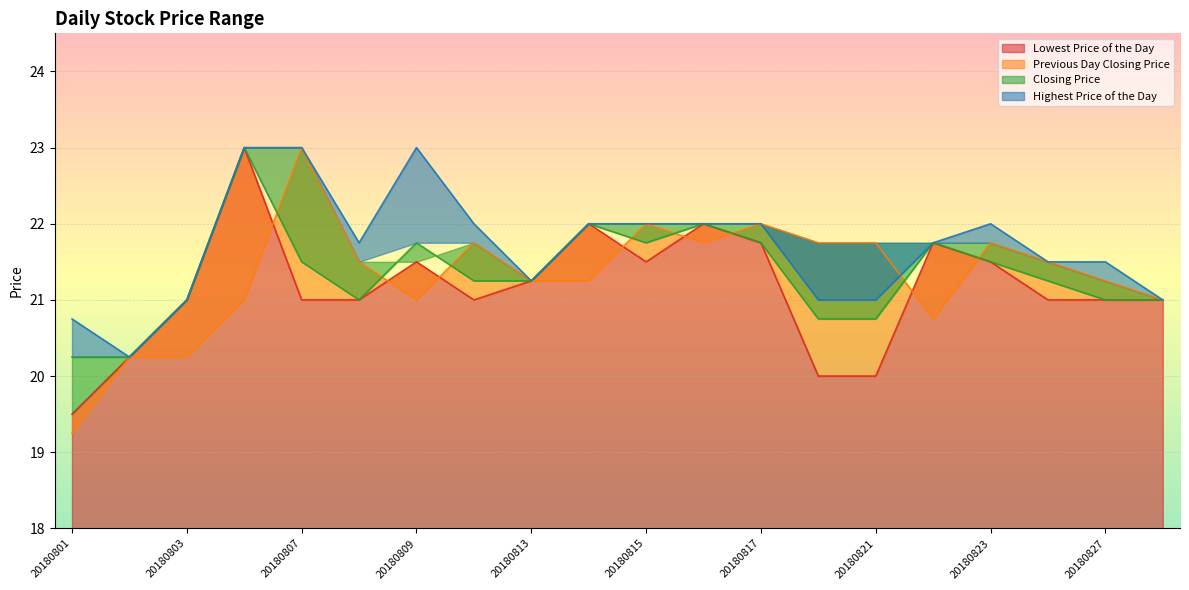

Reading left to right, transcribe all the data shown in this chart.

Lowest Price of the Day: 20180801=19.5	20180802=20.2	20180803=21.0	20180806=23.0	20180807=21.0	20180808=21.0	20180809=21.5	20180810=21.0	20180813=21.2	20180814=22.0	20180815=21.5	20180816=22.0	20180817=21.8	20180820=20.0	20180821=20.0	20180822=21.8	20180823=21.5	20180824=21.0	20180827=21.0	20180828=21.0
Previous Day Closing Price: 20180801=19.2	20180802=20.2	20180803=20.2	20180806=21.0	20180807=23.0	20180808=21.5	20180809=21.0	20180810=21.8	20180813=21.2	20180814=21.2	20180815=22.0	20180816=21.8	20180817=22.0	20180820=21.8	20180821=21.8	20180822=20.8	20180823=21.8	20180824=21.5	20180827=21.2	20180828=21.0
Closing Price: 20180801=20.2	20180802=20.2	20180803=21.0	20180806=23.0	20180807=21.5	20180808=21.0	20180809=21.8	20180810=21.2	20180813=21.2	20180814=22.0	20180815=21.8	20180816=22.0	20180817=21.8	20180820=20.8	20180821=20.8	20180822=21.8	20180823=21.5	20180824=21.2	20180827=21.0	20180828=21.0
Highest Price of the Day: 20180801=20.8	20180802=20.2	20180803=21.0	20180806=23.0	20180807=23.0	20180808=21.8	20180809=23.0	20180810=22.0	20180813=21.2	20180814=22.0	20180815=22.0	20180816=22.0	20180817=22.0	20180820=21.0	20180821=21.0	20180822=21.8	20180823=22.0	20180824=21.5	20180827=21.5	20180828=21.0